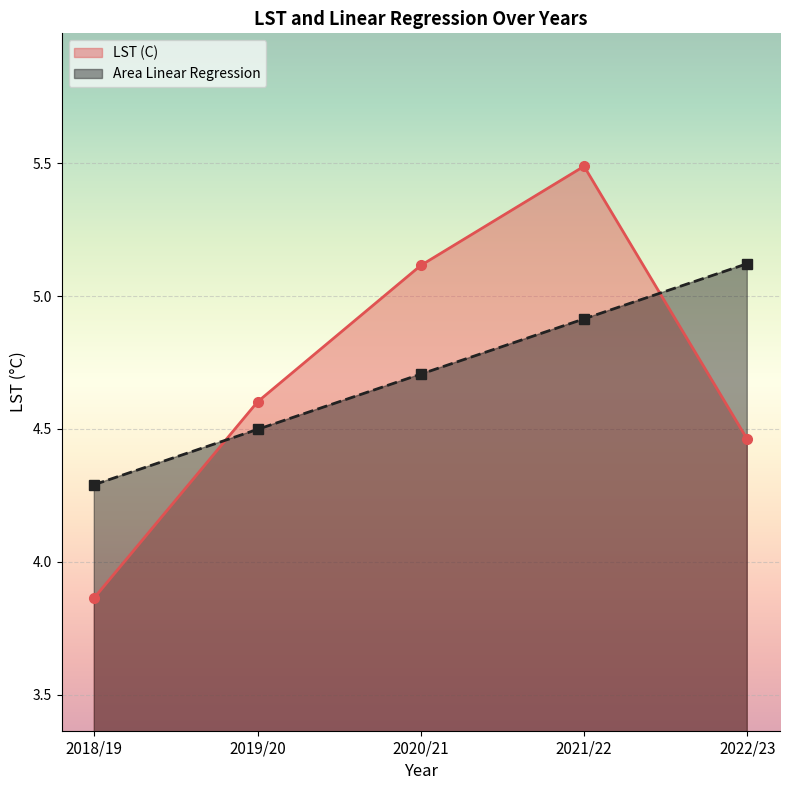

How many distinct data groups are displayed?

2